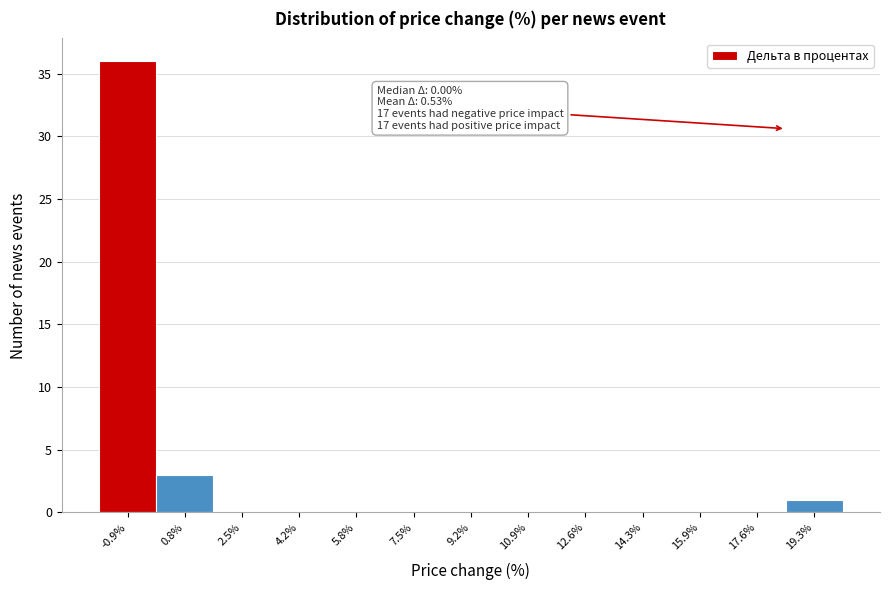

Reading right to left, what are all the values shown in this chart?

19.3%=1	17.6%=0	15.9%=0	14.3%=0	12.6%=0	10.9%=0	9.2%=0	7.5%=0	5.8%=0	4.2%=0	2.5%=0	0.8%=3	-0.9%=36